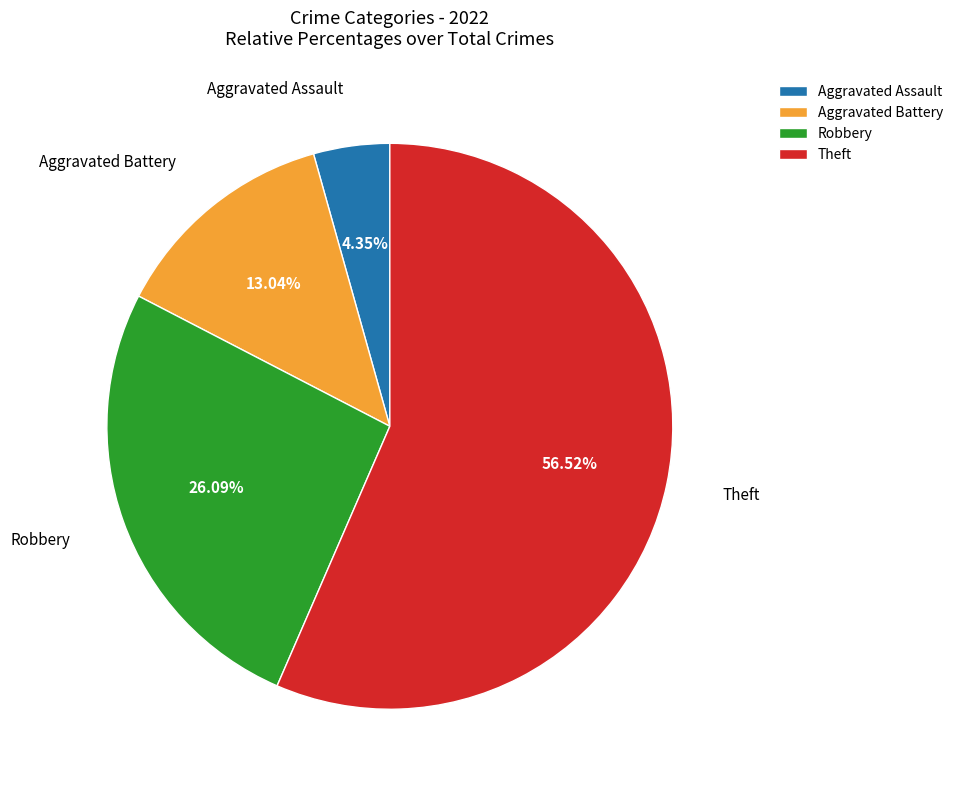

To the nearest percent, what portion does Theft represent?

57%